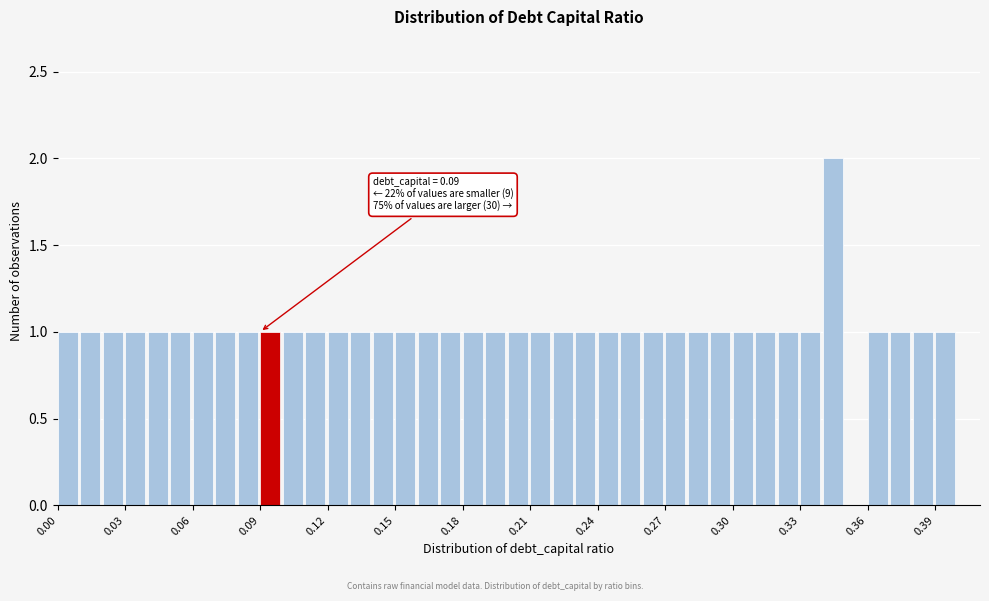

Around what value on the x-axis is the tallest bar? Give the approximate position of its centre, as read against the axis.

0.345